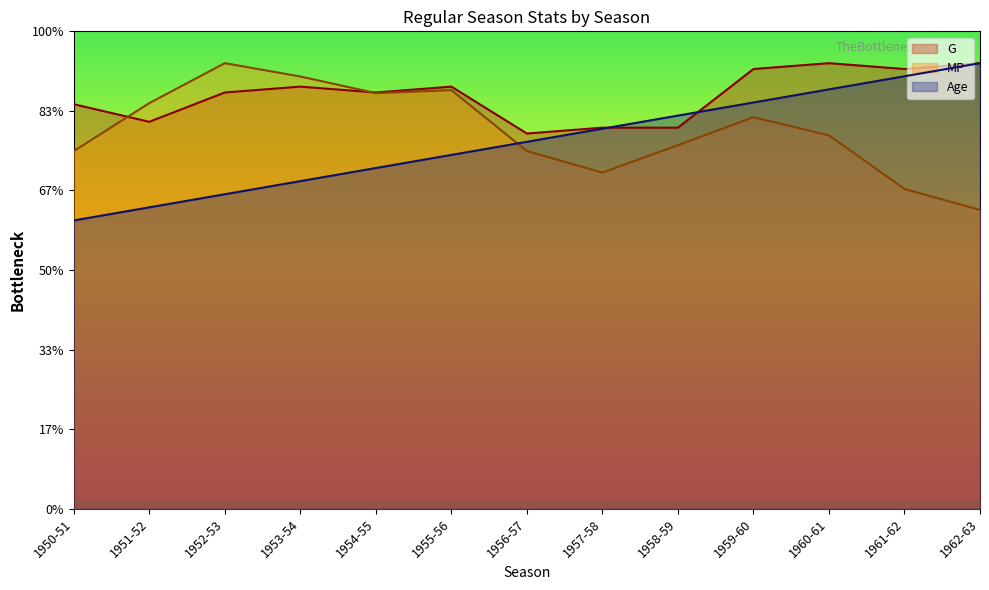

The MP series shows 2247.6 at 1956-57. True or false?

True